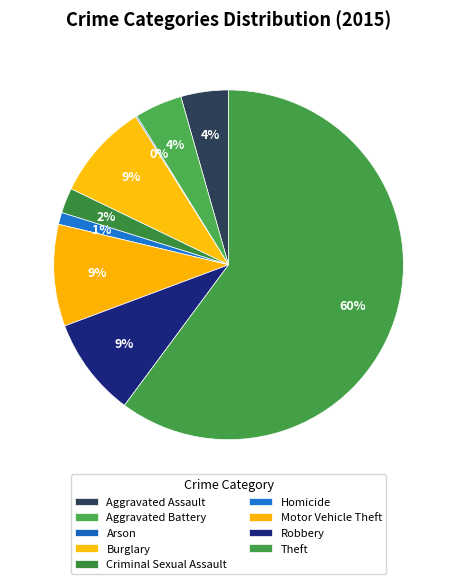

Which slice is the largest?

Theft